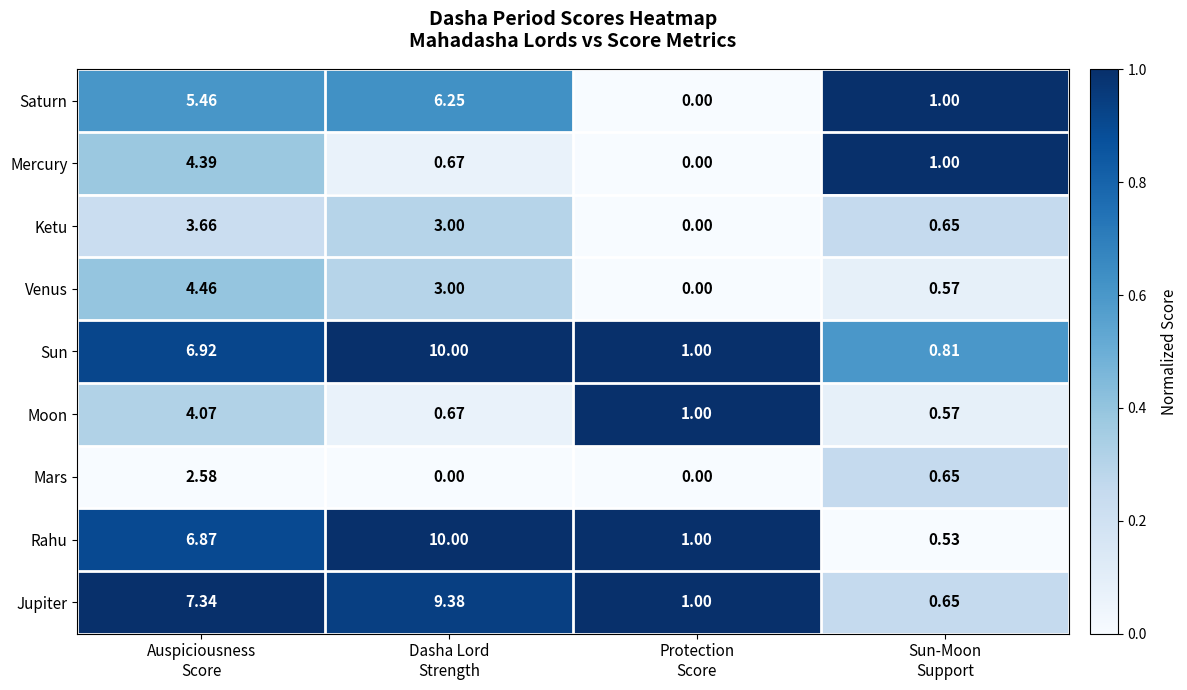

Which series has the largest range (max minus min)?

Rahu